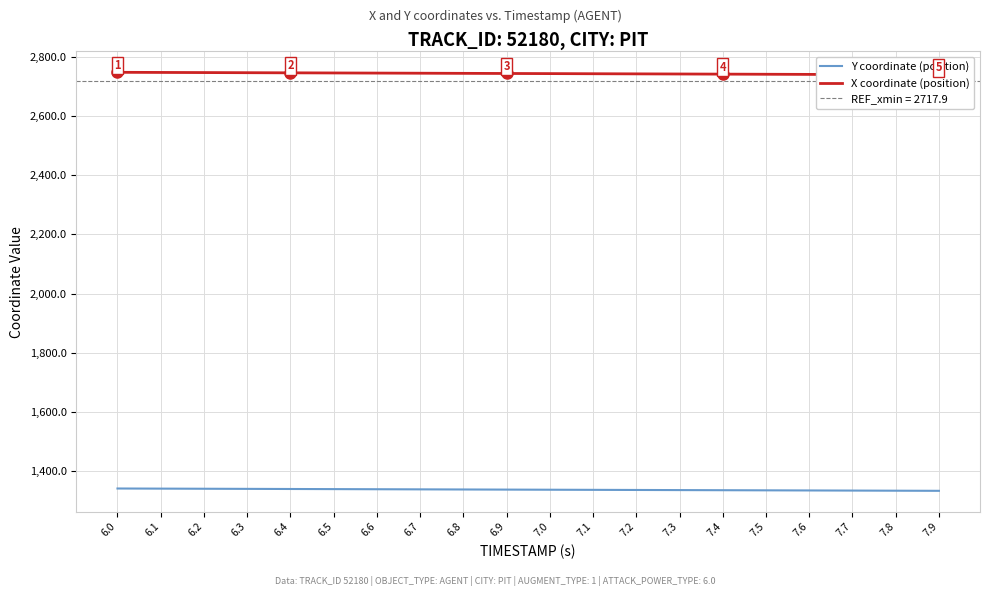

Count the number of categories in the chart.

20